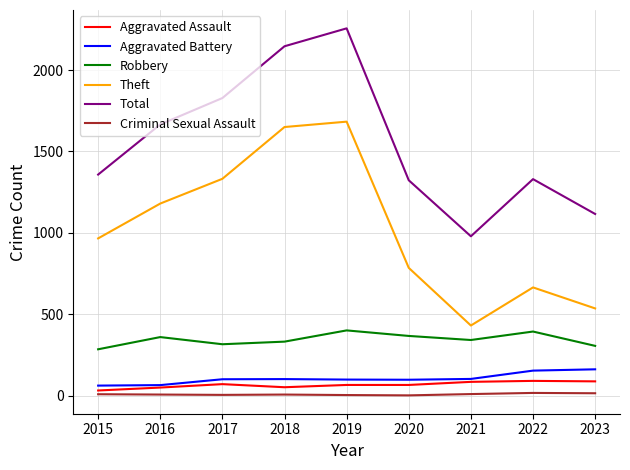

What is the sum of all Criminal Sexual Assault values?

76